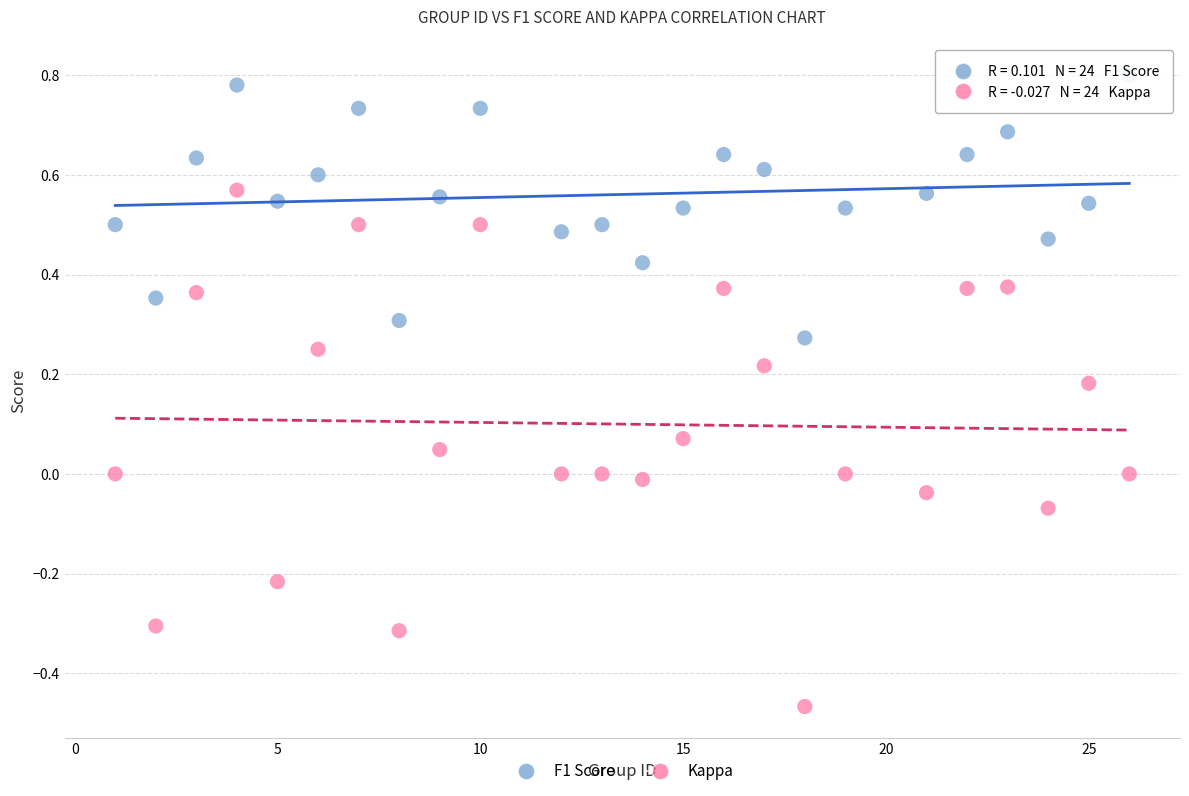

What is the X range (max minus min) for the scatter plot?

25.0